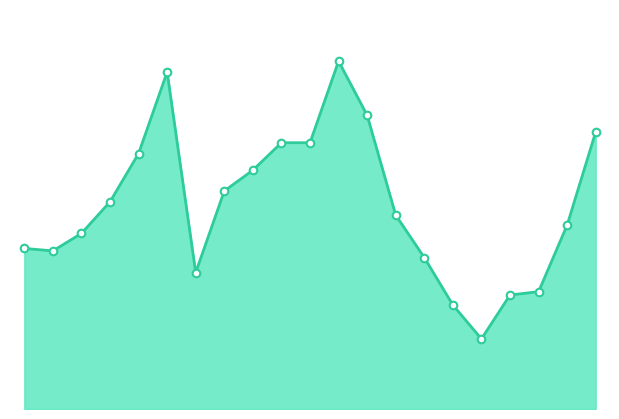

Is this an area chart (filled region under the line)?

Yes